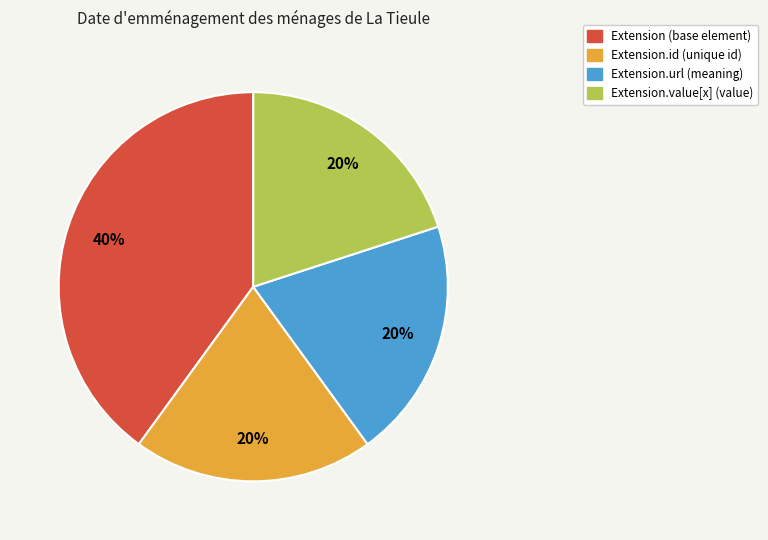

To the nearest percent, what is the difference between the largest and smallest slice percentages?

20%